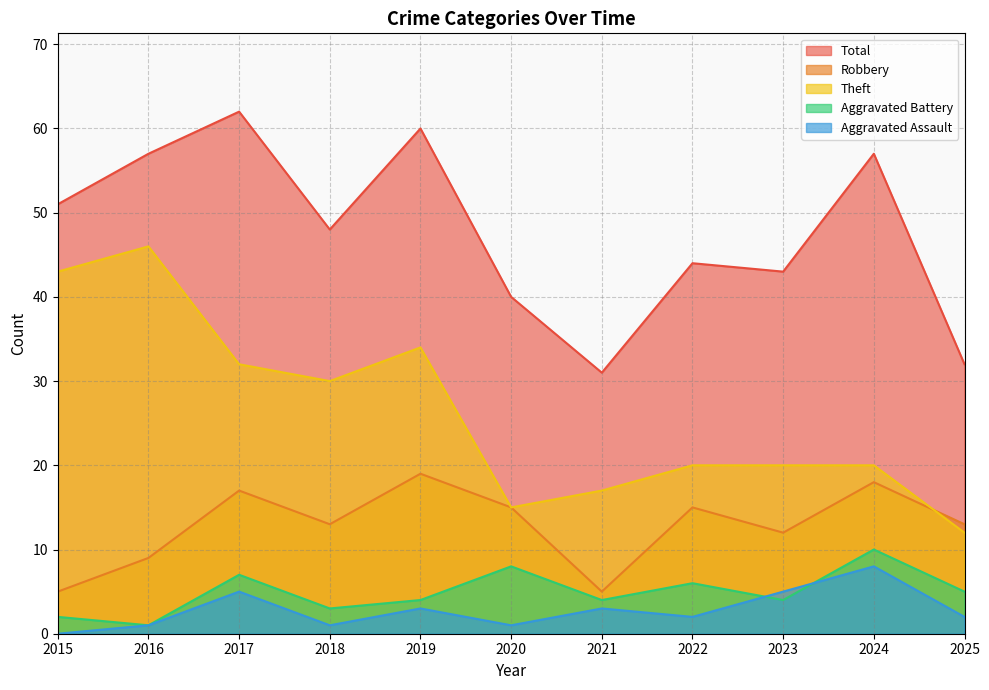

True or false: Theft and Total cross at least once.

False